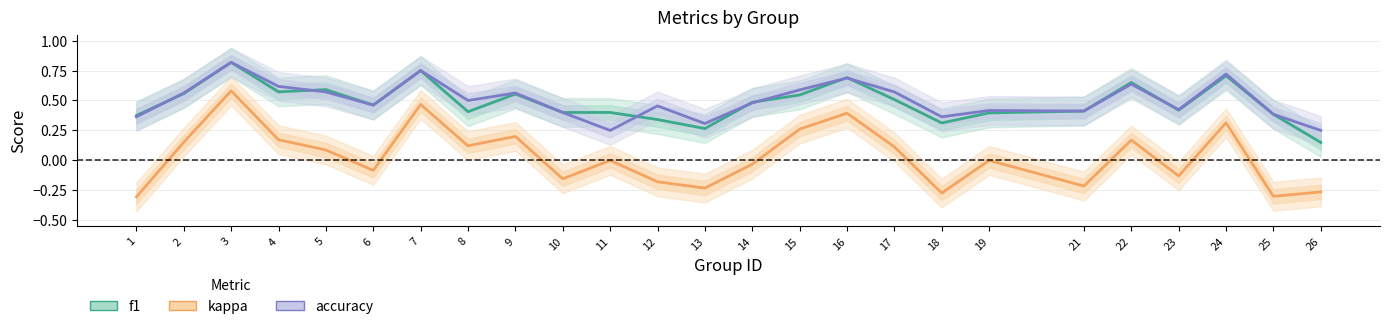

At which category is the sum across all series the highest?

3